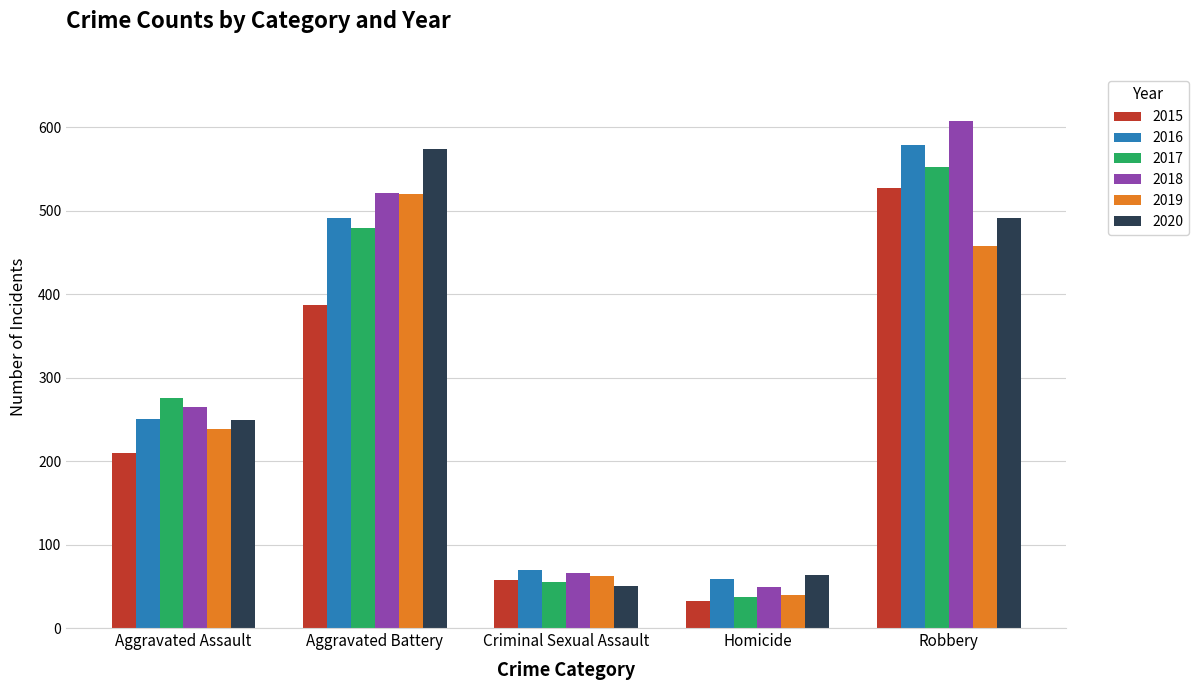

The value of 2020 at Aggravated Assault is 143. True or false?

False